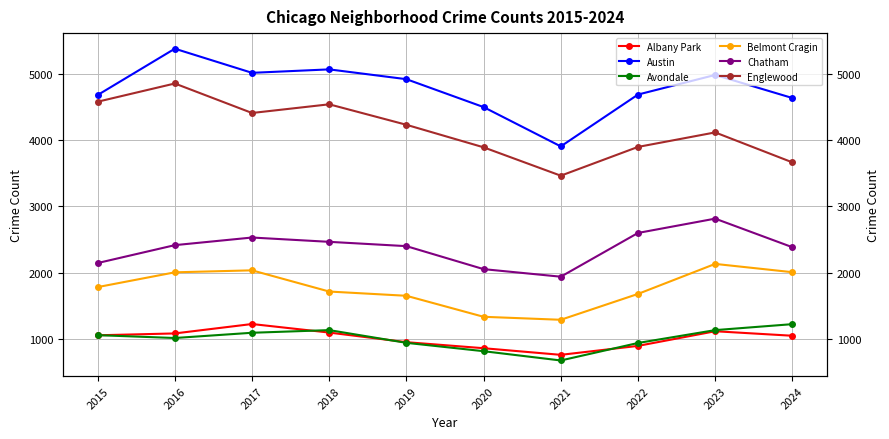

What is the difference between the Belmont Cragin values at 2015 and 2021?

493